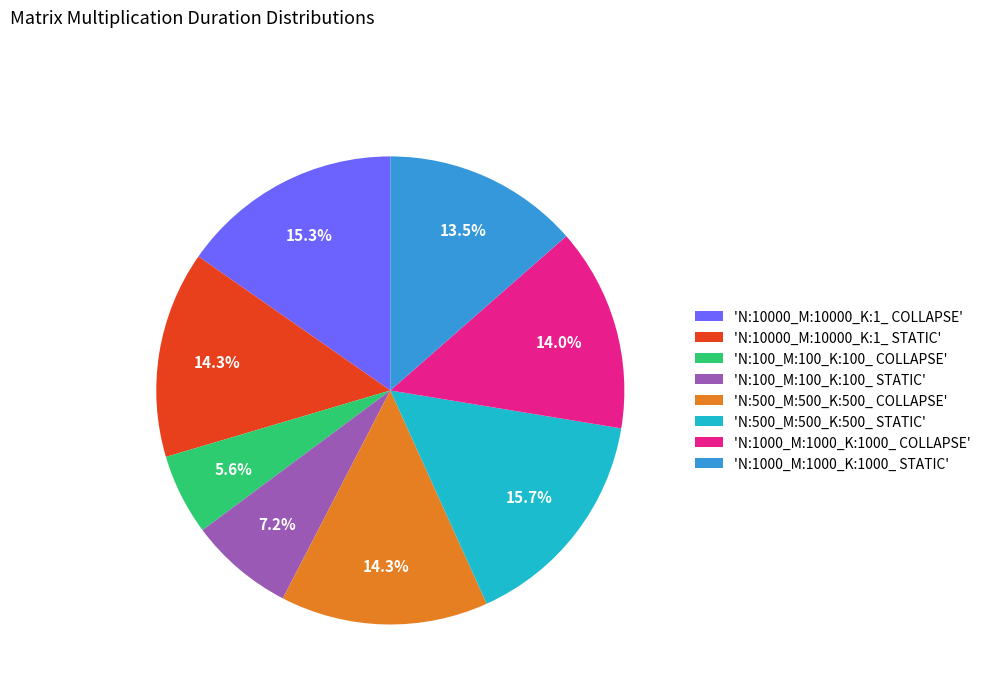

Which category has the smallest portion of the pie?

'N:100_M:100_K:100_ COLLAPSE'